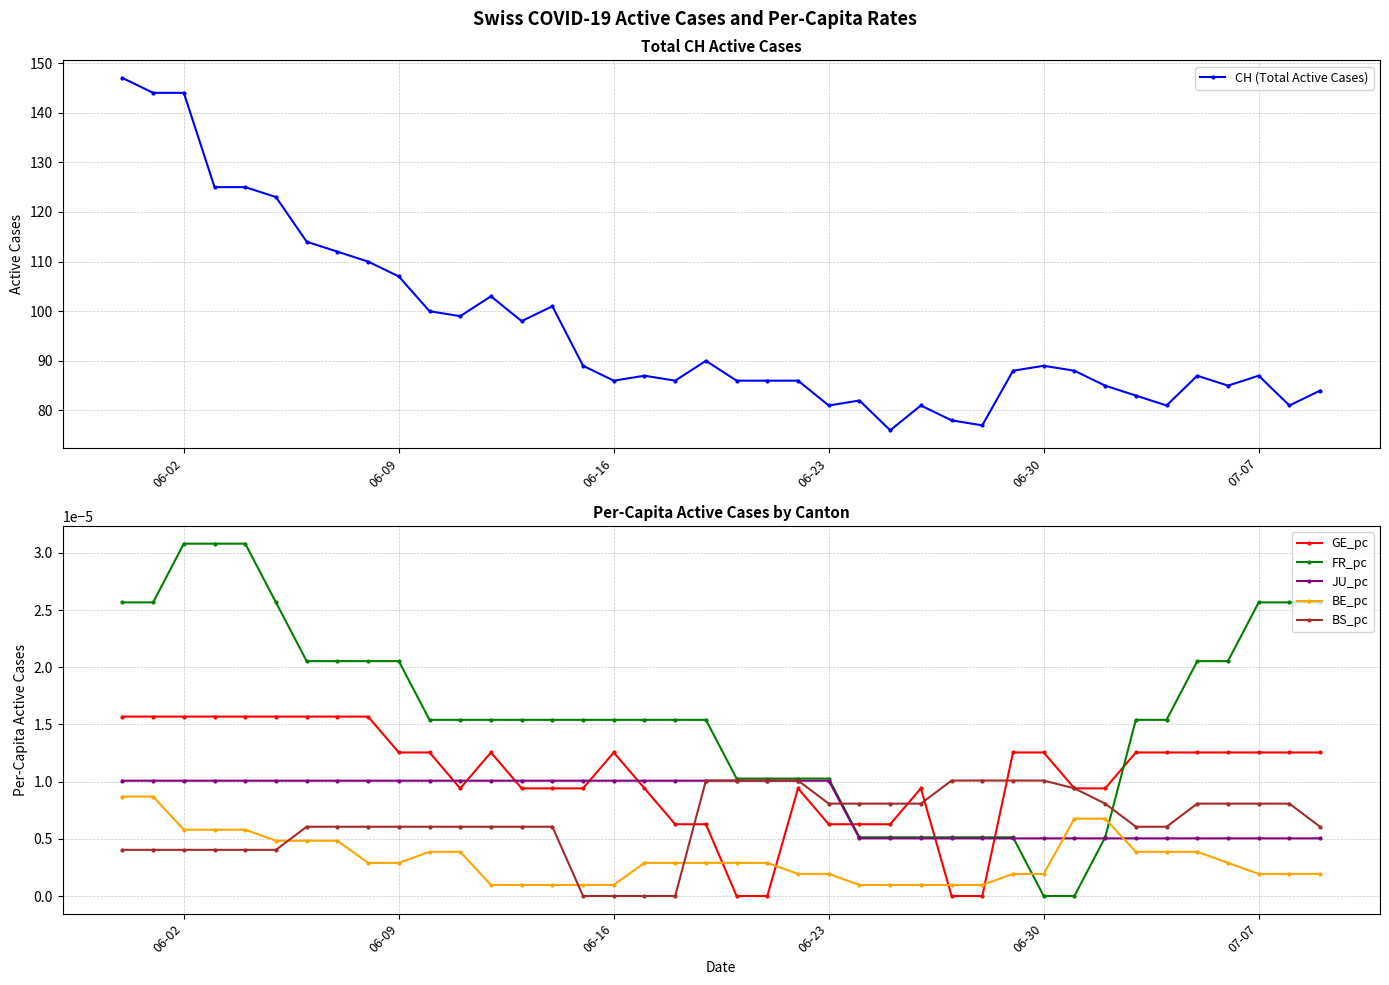

Which series ends up on top after the final intersection of GE_pc and JU_pc?

GE_pc